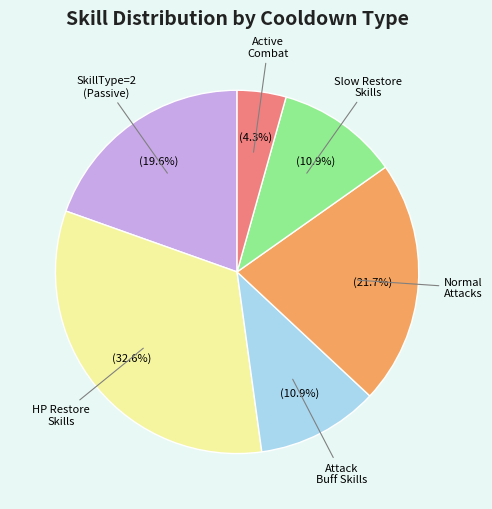

How much of the chart is everything except Active Combat?

95.7%